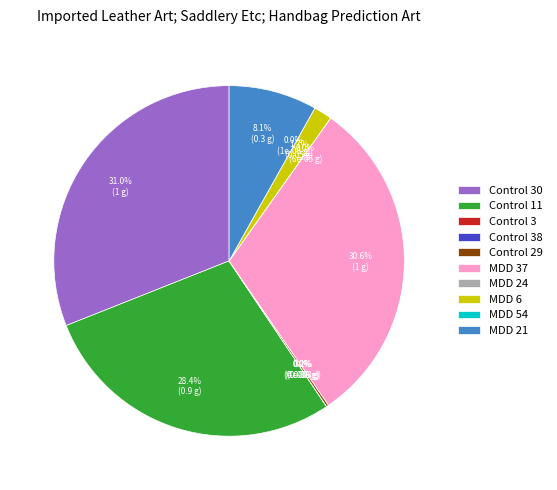

Combined, what portion of the pie is MDD 37 and Control 30?

61.6%